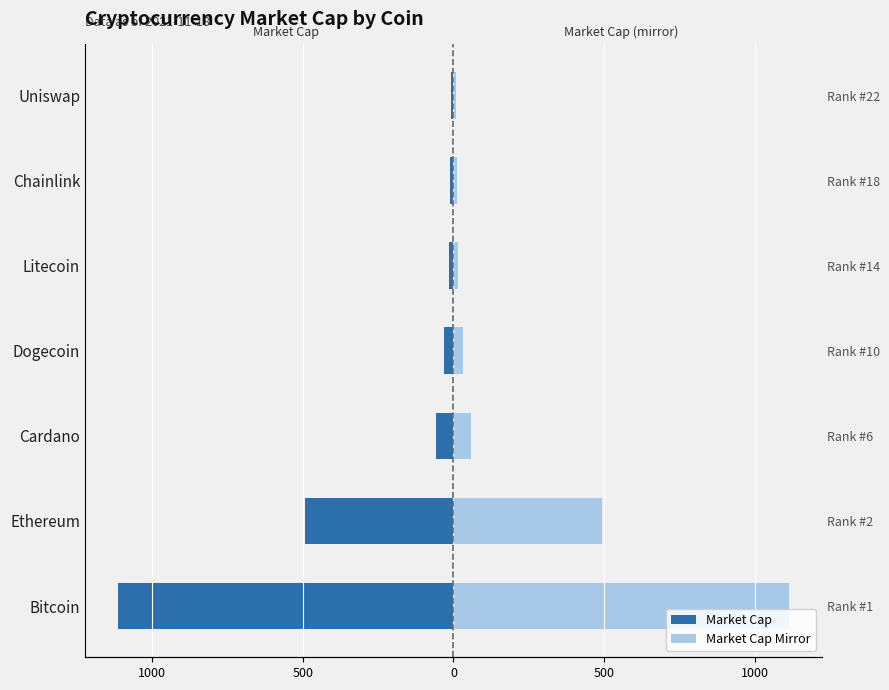

Rank the series at Cardano from highest to lowest value.

Market Cap (B USD) mirror, Market Cap (B USD)